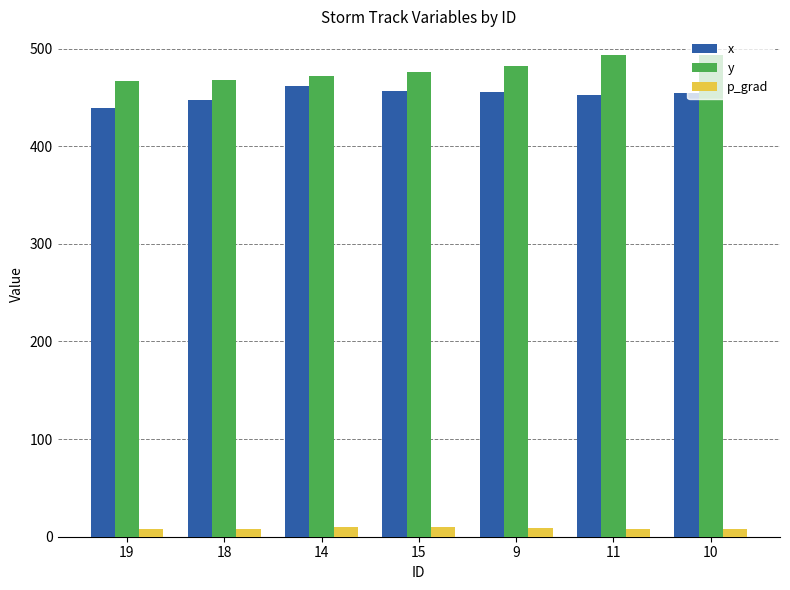

The value of x at 9 is 455.0. True or false?

True